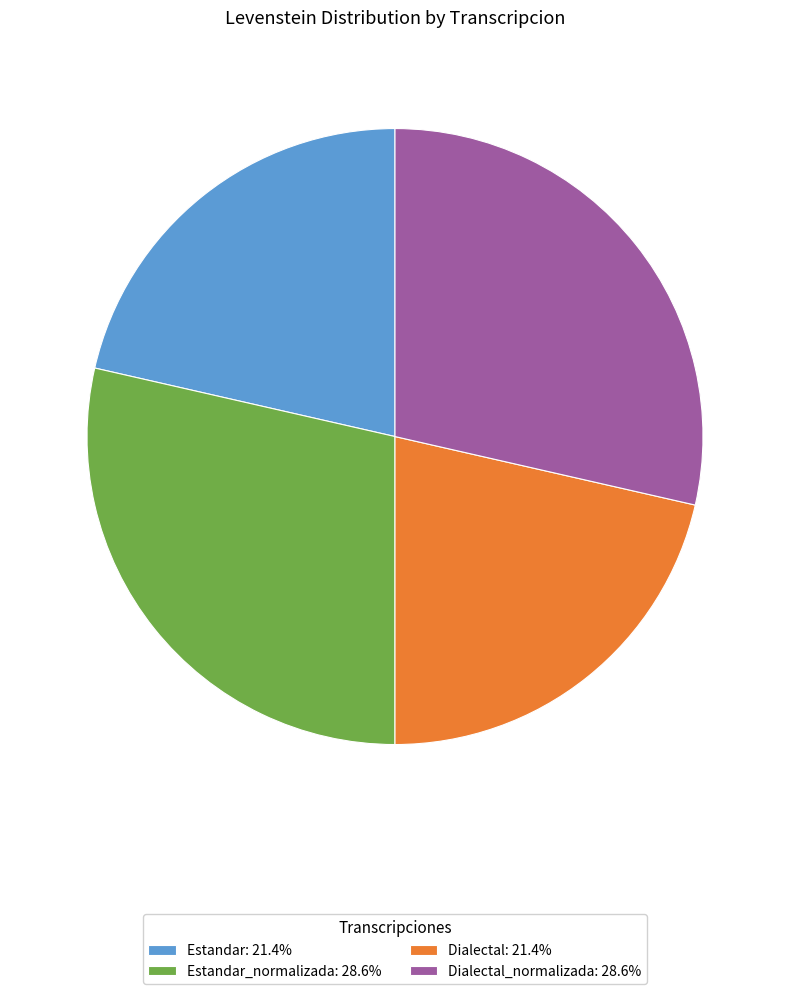

What is the ratio of the value at Dialectal: 21.4% to the value at Estandar_normalizada: 28.6%?

0.8